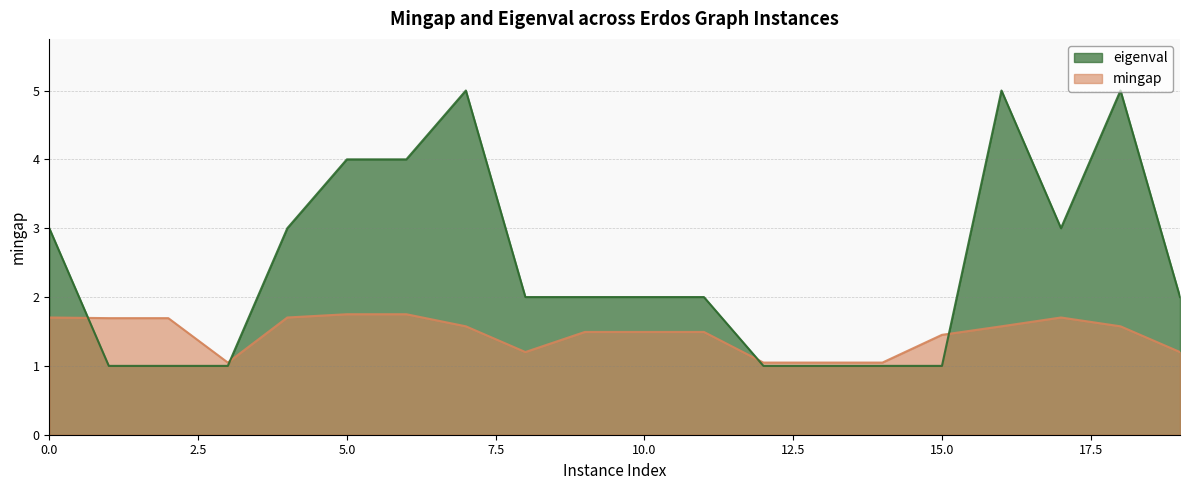

Rank the series at 10.0 from lowest to highest value.

mingap, eigenval